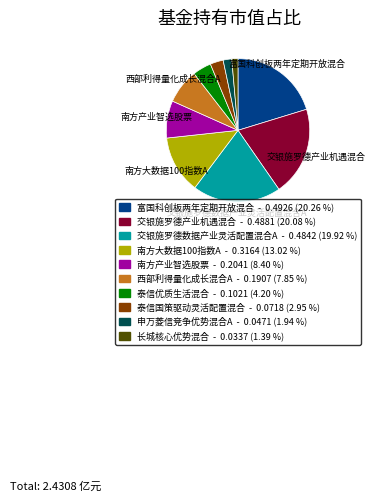

How many segments does this pie chart have?

10